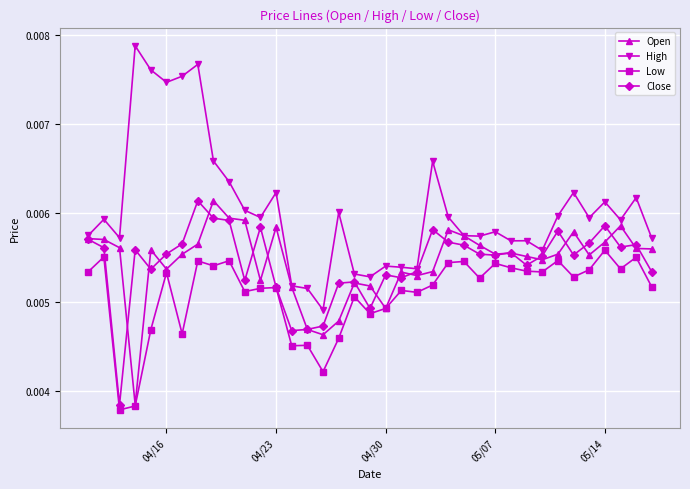

At how many categories does at least one series exceed 0?

37